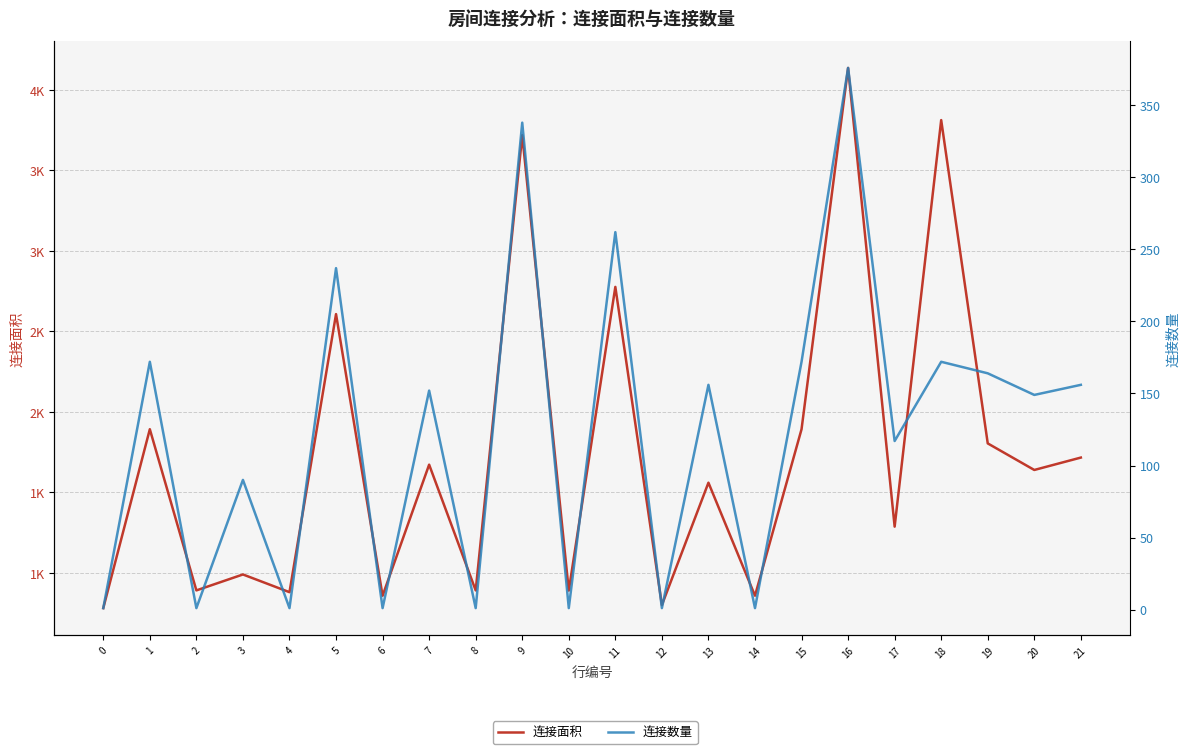

What is the value of the 连接面积 point at the 9th from the left?

891